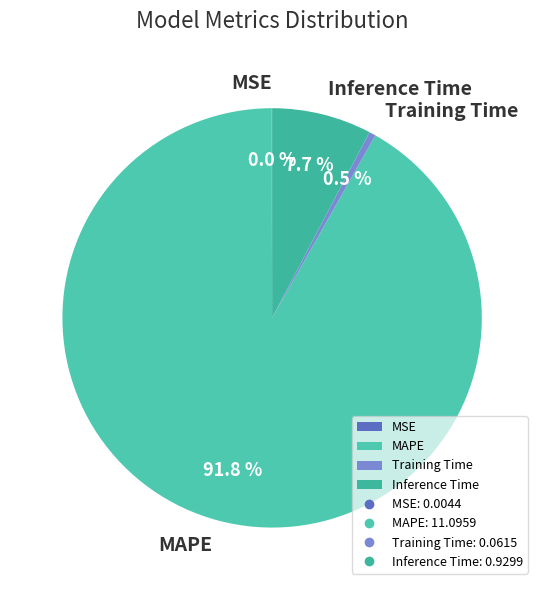

The Training Time slice represents 11% of the pie. True or false?

False